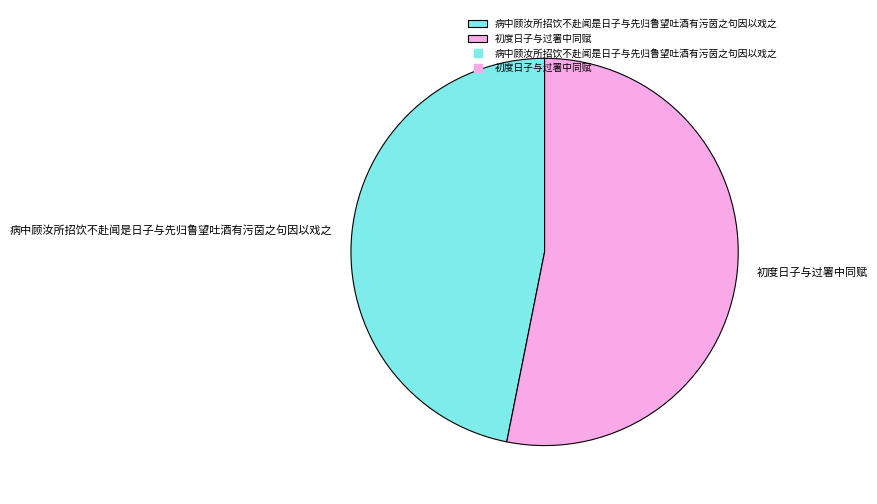

What is the largest slice in the pie chart?

初度日子与过署中同赋